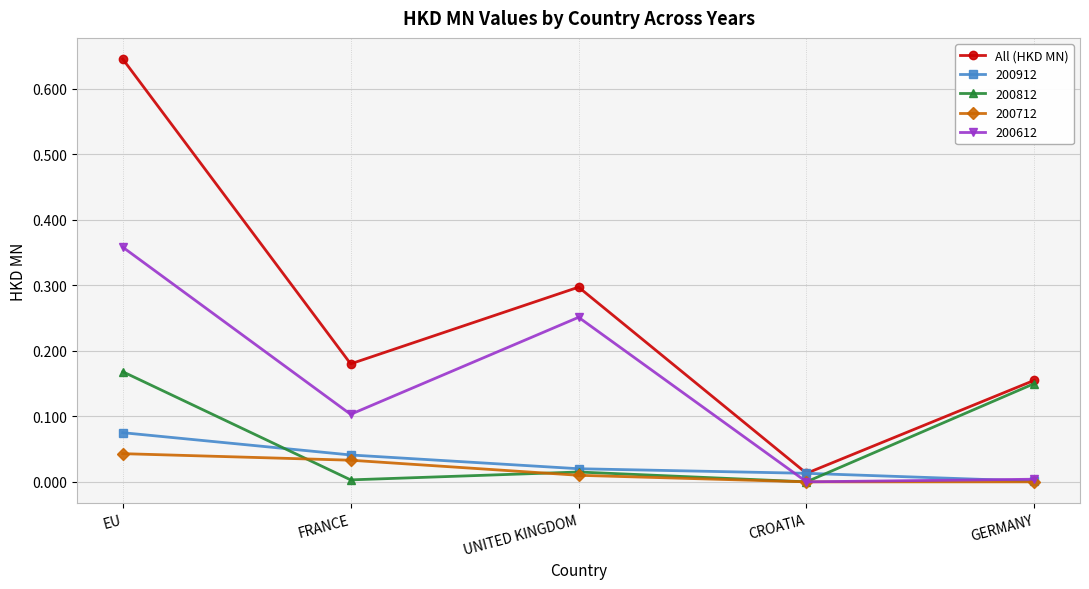

At which category does the chart reach its peak across all series?

EU